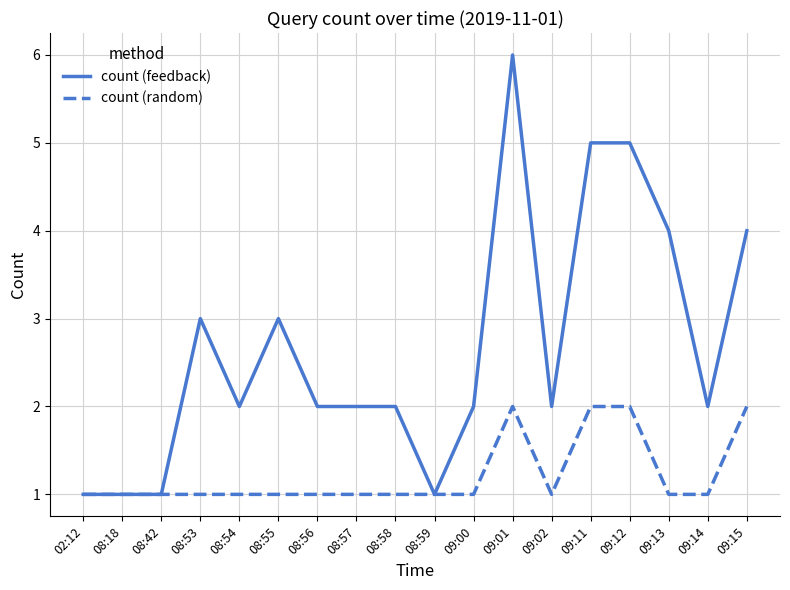

What is the sum of the count (feedback) values at 09:12 and 08:59?

6